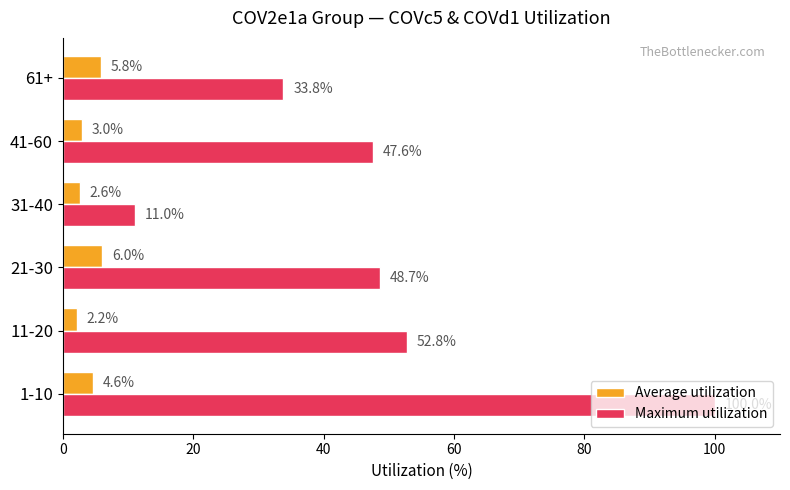

Which series has the largest total across all categories?

Maximum utilization